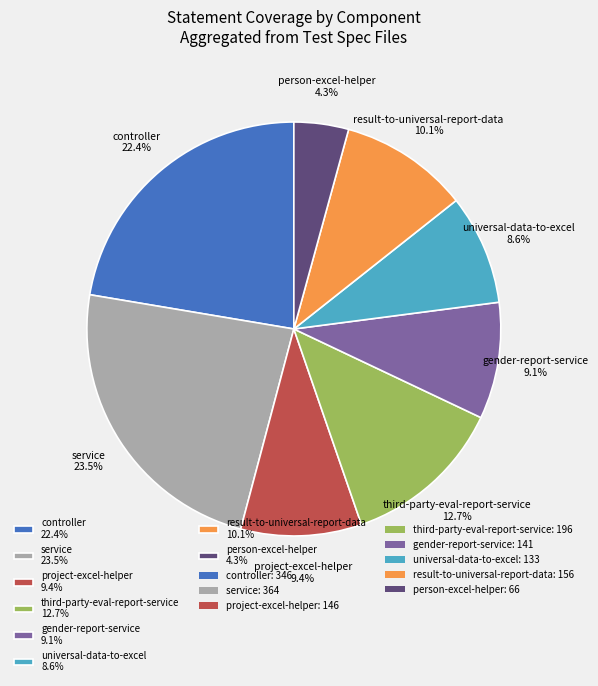

What is the smallest slice in the pie chart?

person-excel-helper 4.3%